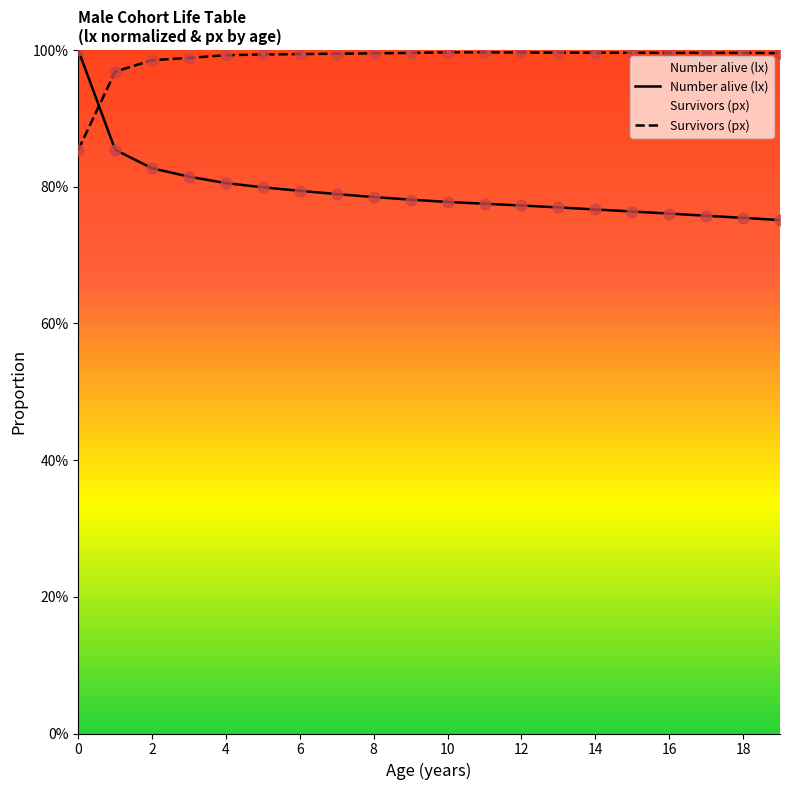

What are all the series names shown in the legend?

Number alive (lx), Survivors (px)